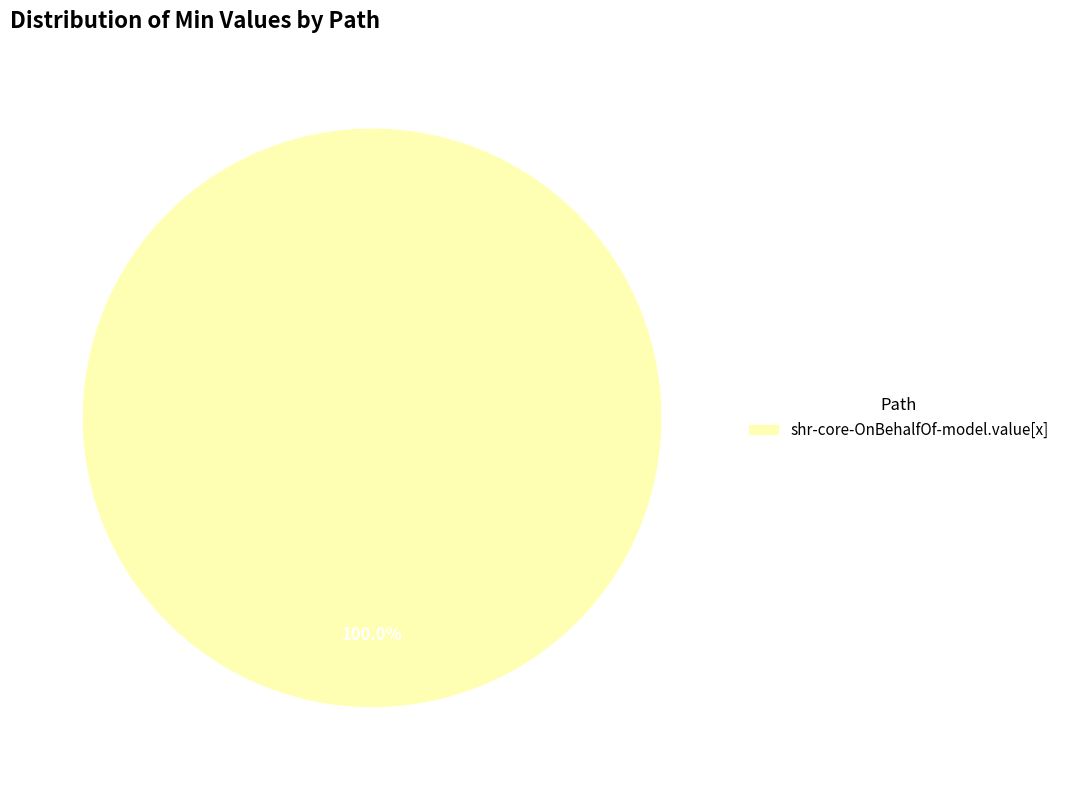

Rank the categories by value from lowest to highest.

shr-core-OnBehalfOf-model.value[x]